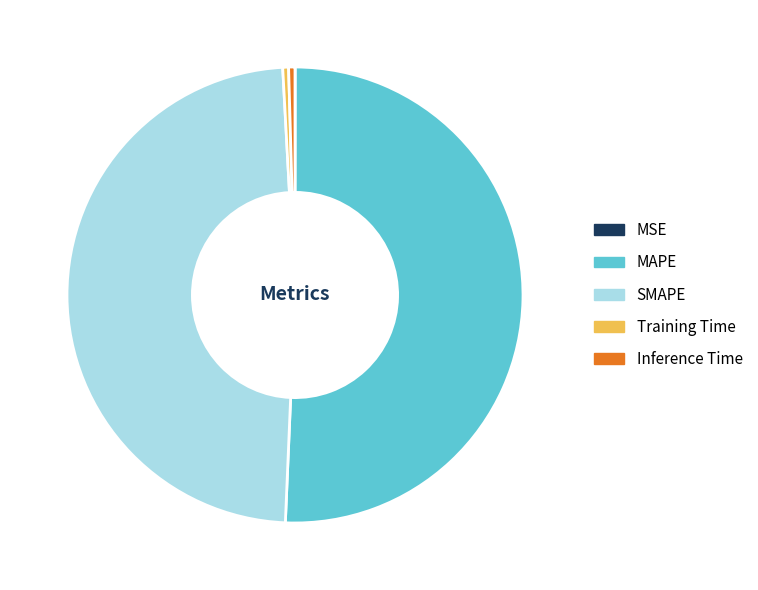

Combined, do Inference Time and SMAPE account for over 50%?

No